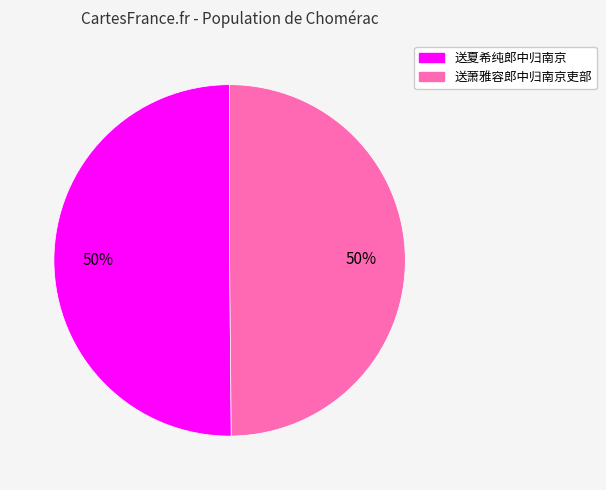

Combined, do 送萧雅容郎中归南京吏部 and 送夏希纯郎中归南京 account for over 50%?

Yes